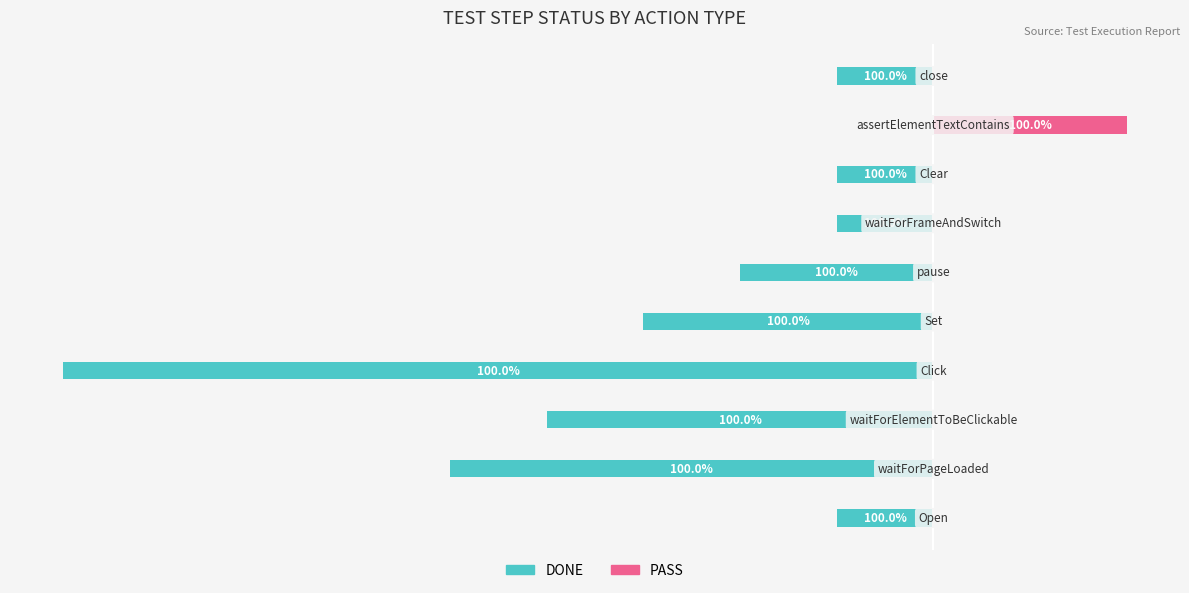

How many series are shown in this chart?

2